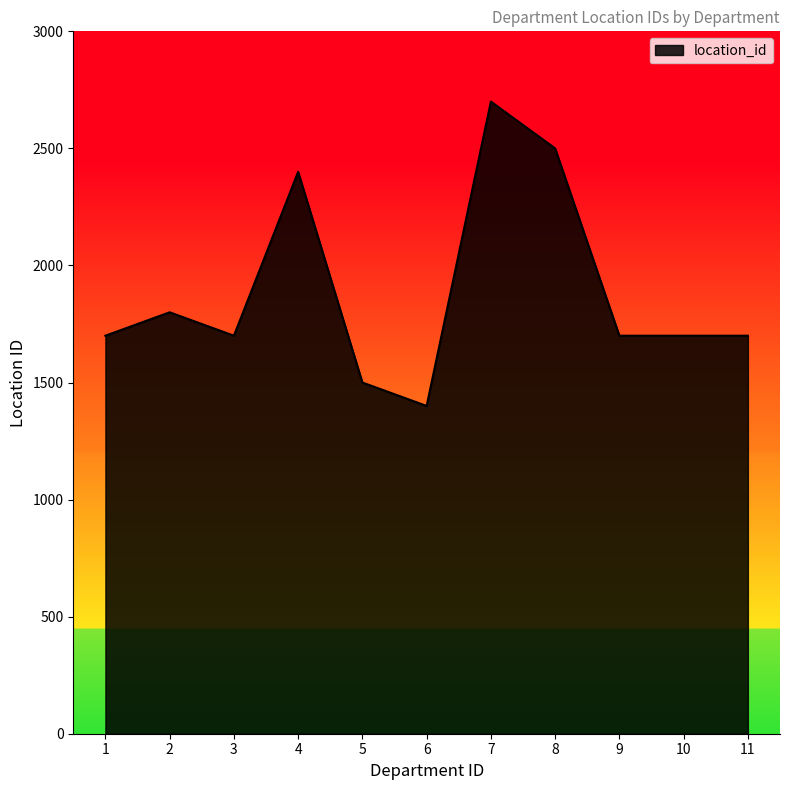

What is the approximate value at 9?

1700